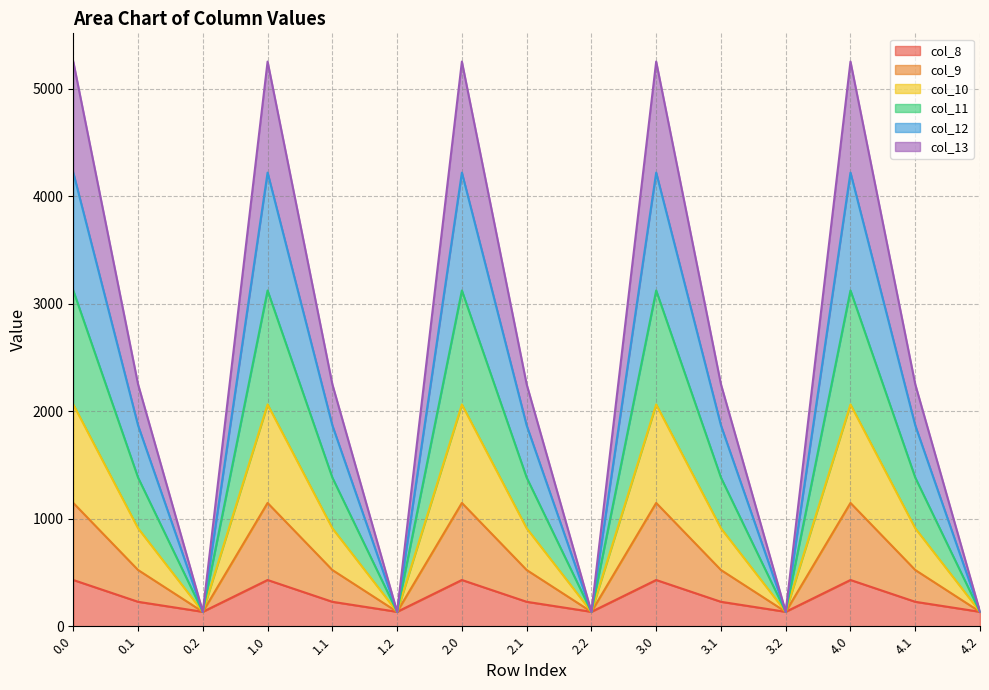

At which category does col_9 reach its first local valley?

0.2